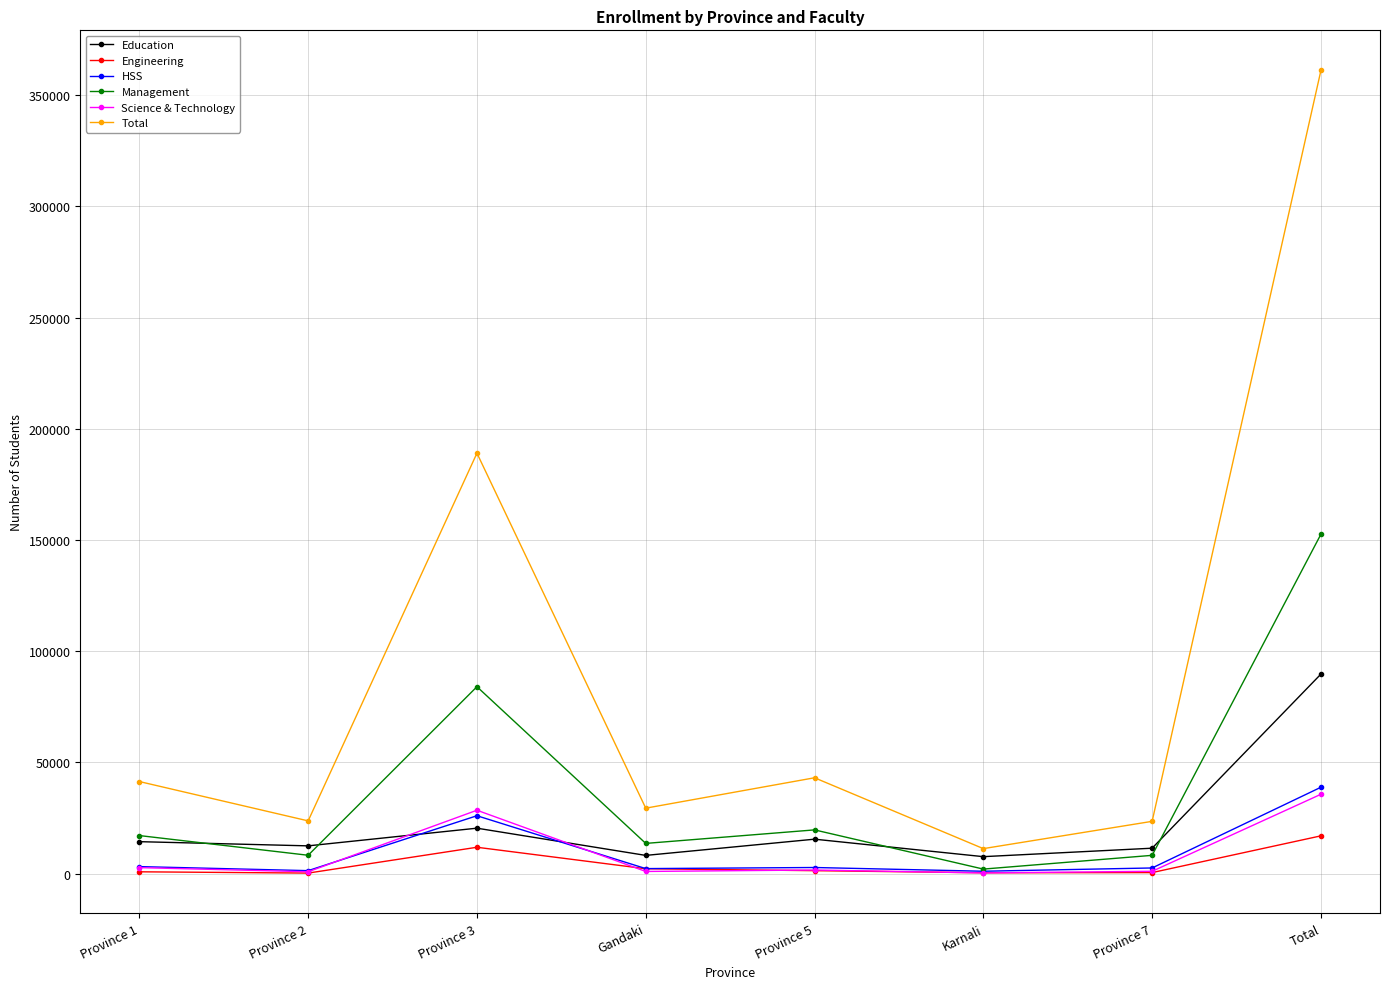

How many lines are shown in the chart?

6